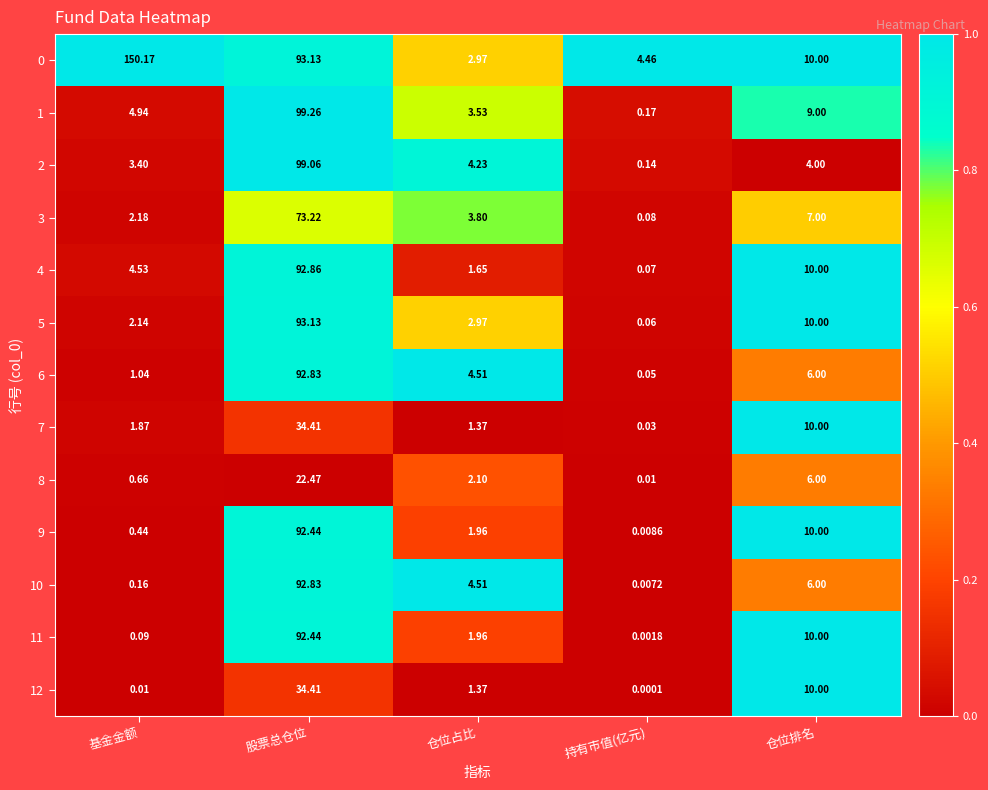

Which category has the highest value in the 9 series?

股票总仓位